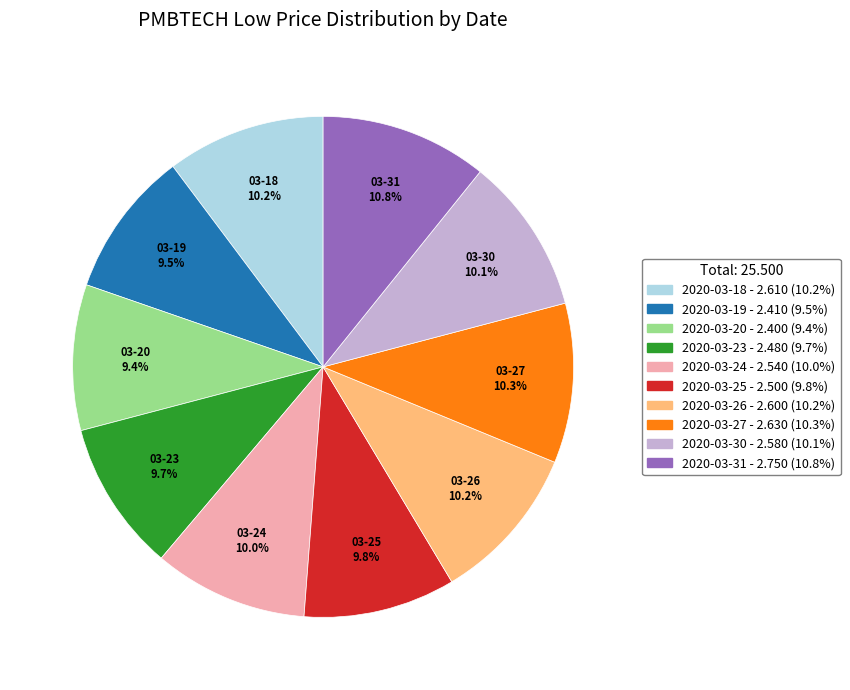

Approximately how many times larger is the value at 2020-03-23 compared to 2020-03-25?

1.0